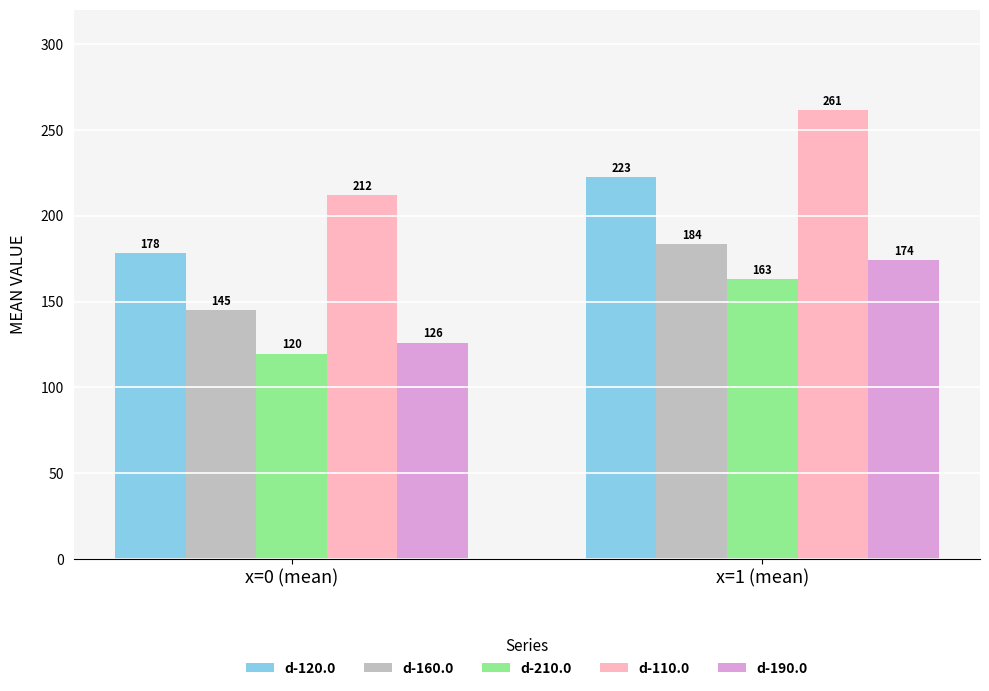

Which series has the widest spread of values?

d-110.0